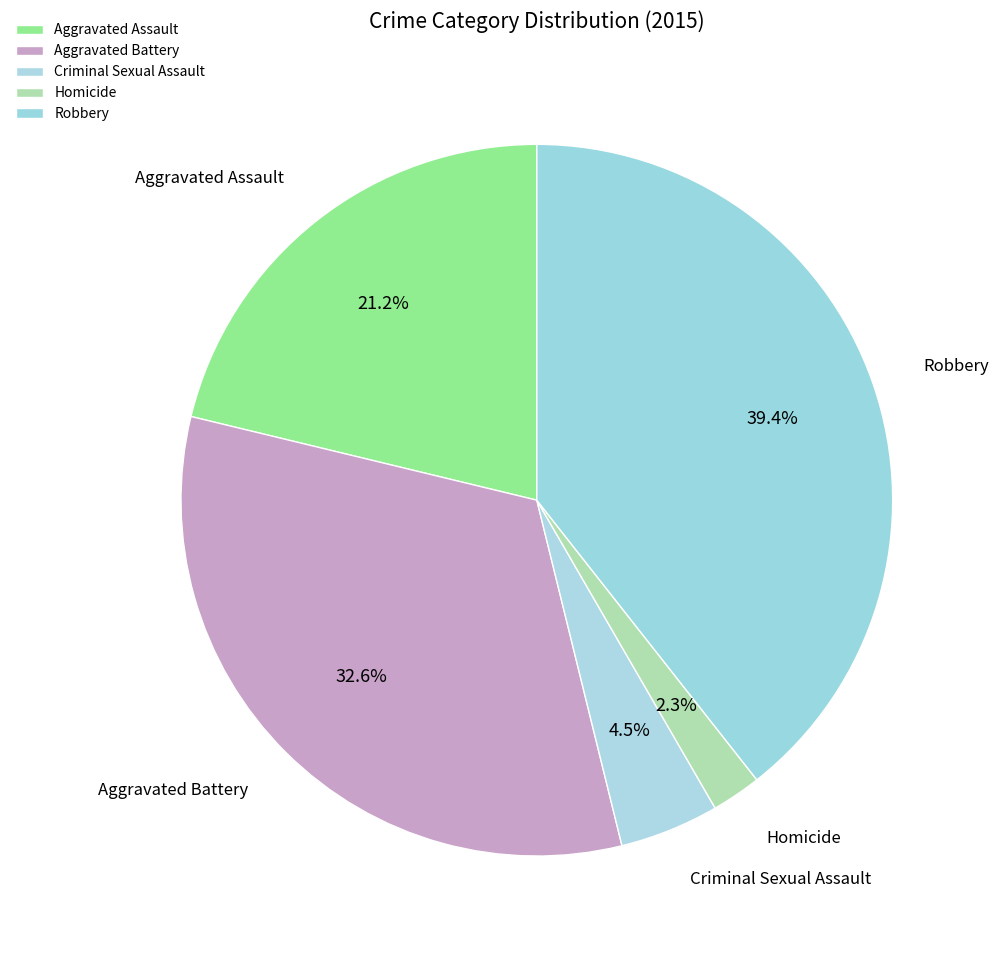

Rank the categories by value from lowest to highest.

Homicide, Criminal Sexual Assault, Aggravated Assault, Aggravated Battery, Robbery